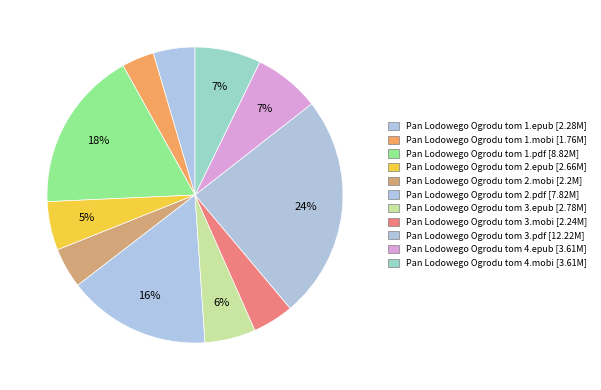

What is the change in value from Pan Lodowego Ogrodu tom 1.epub to Pan Lodowego Ogrodu tom 3.epub?

+0.5